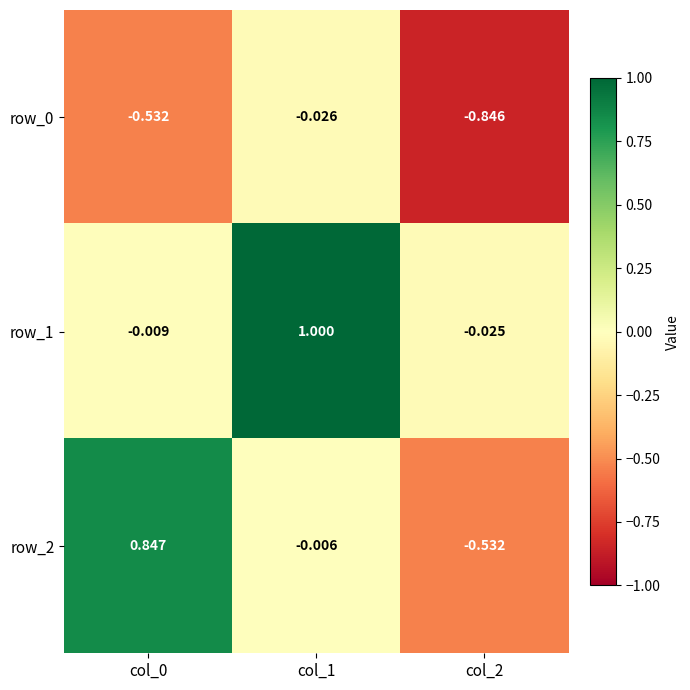

At which category is the sum across all series the highest?

col_1